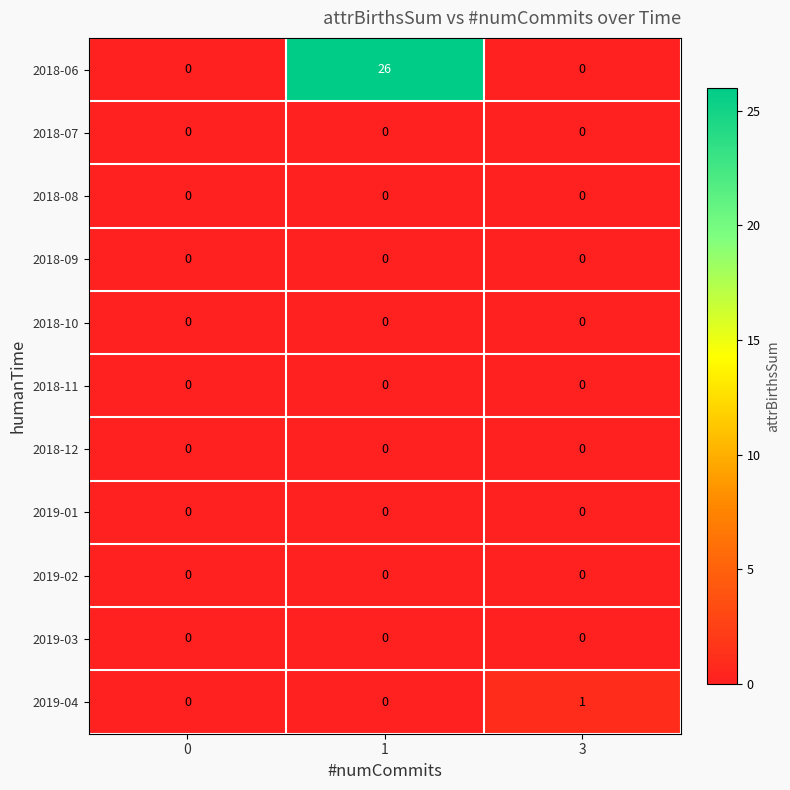

Which series has the largest total across all categories?

row_0